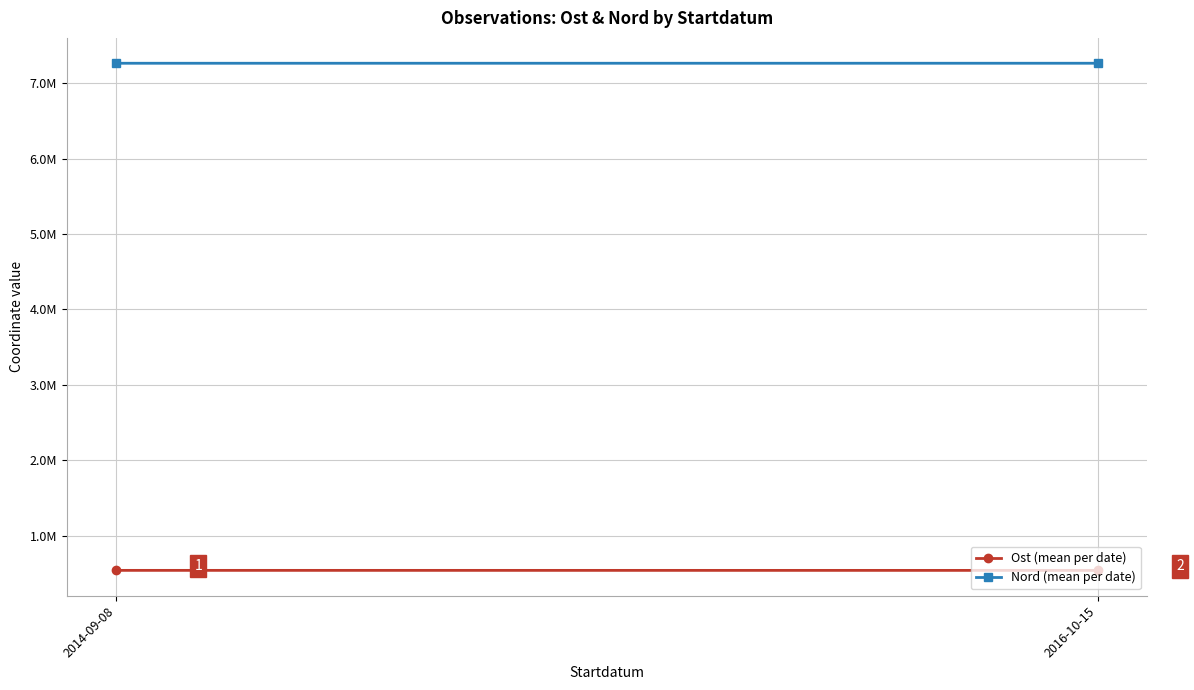

List the labels in order of Ost (mean per date) value, largest first.

2014-09-08, 2016-10-15